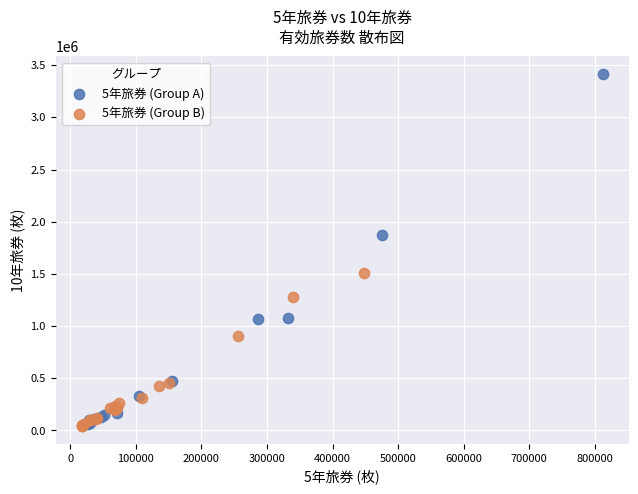

What are all the series names shown in the legend?

5年旅券 (Group A), 5年旅券 (Group B)